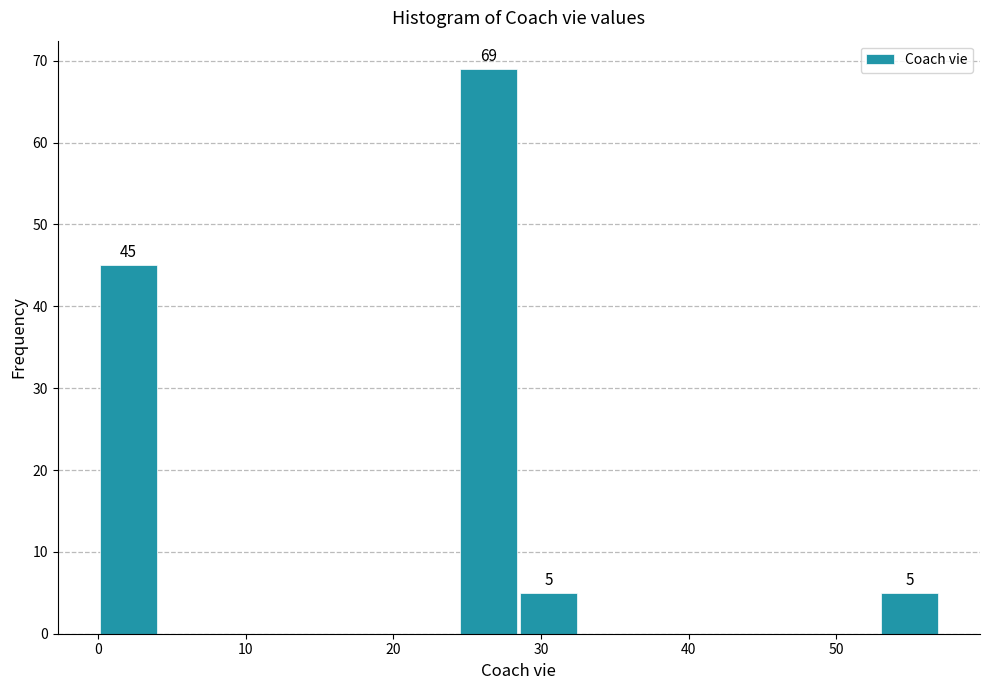

Which range on the x-axis has the tallest bar?

24 to 29